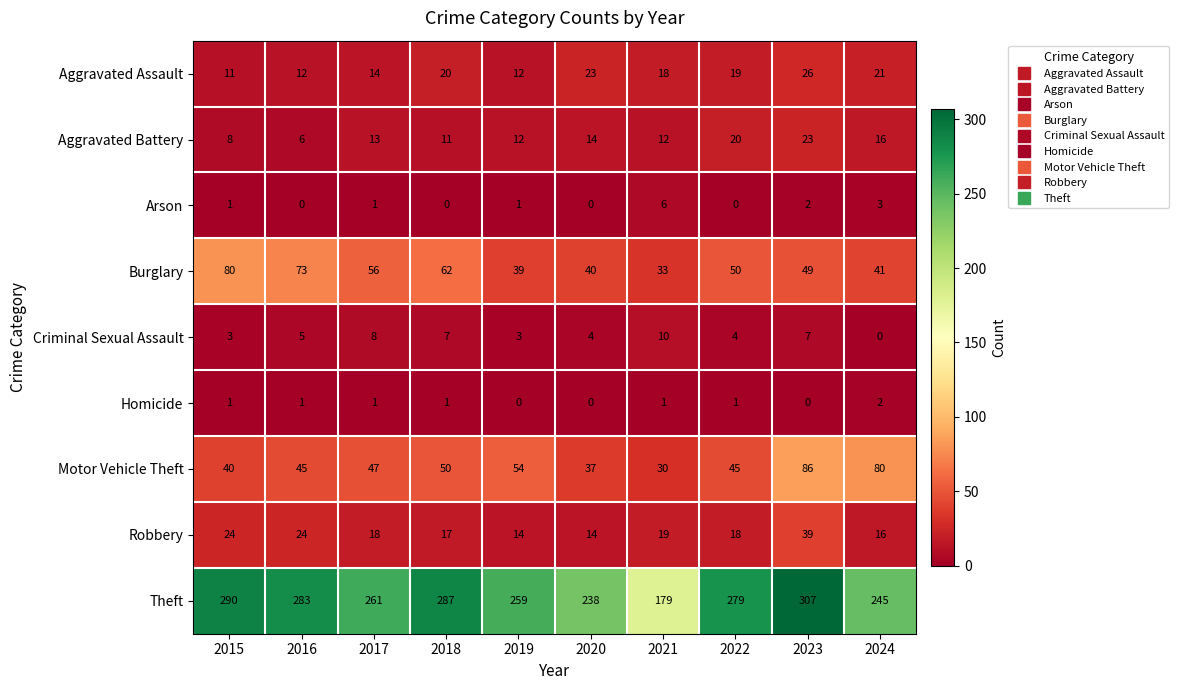

What is the approximate value of Burglary at 2021, to the nearest 5?

35